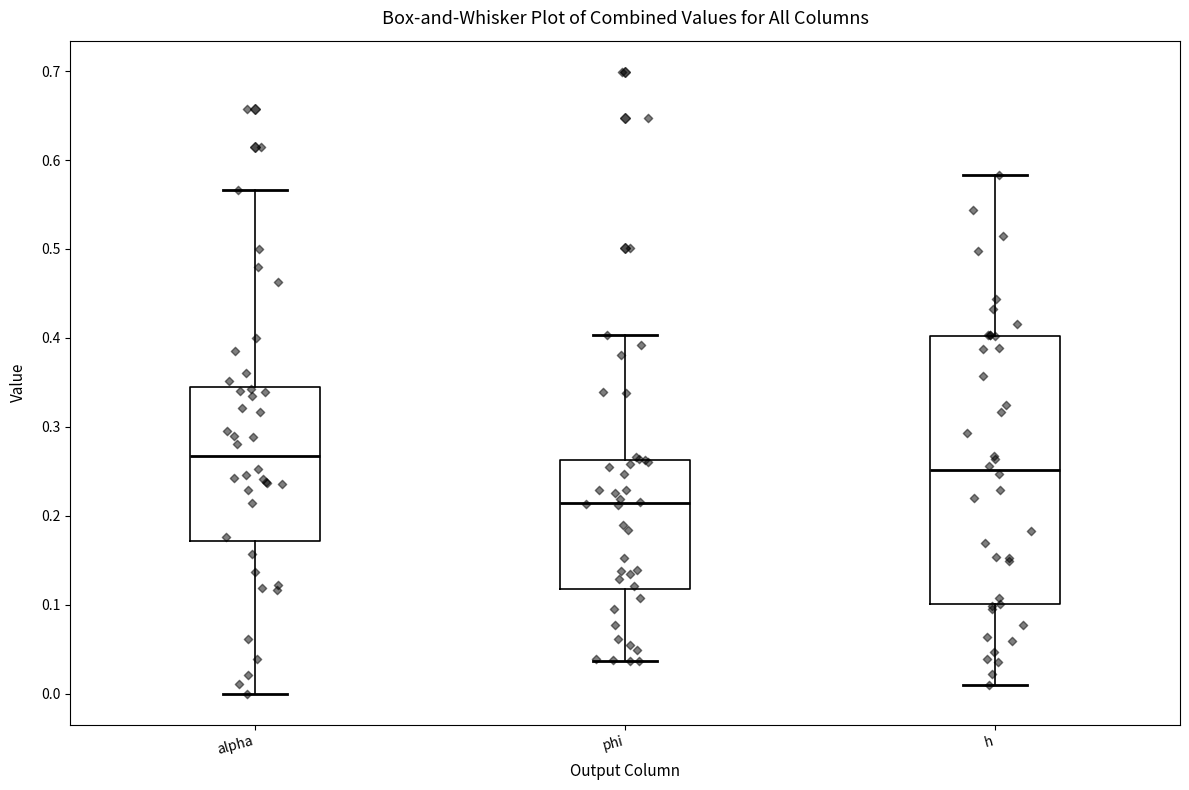

Which box's median line is the highest?

alpha